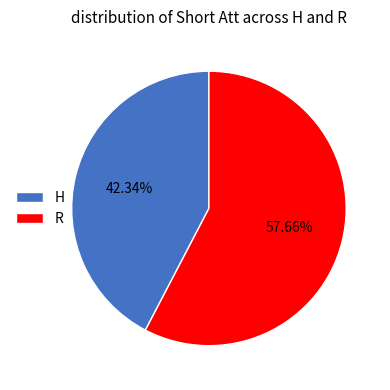

What is the majority slice?

R